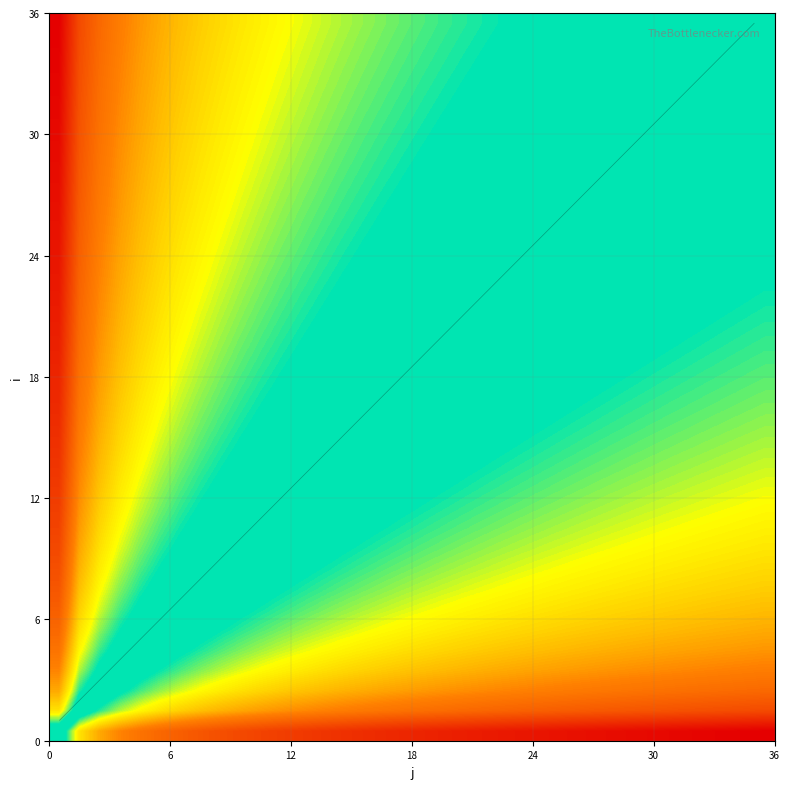

At how many categories does at least one series exceed 0?

36